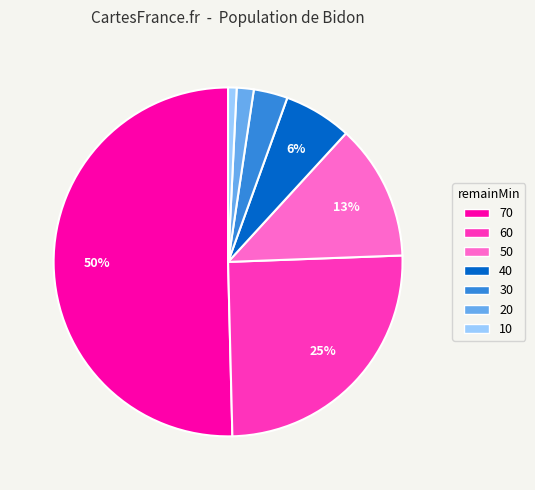

Between 70 and 40, which is larger?

70